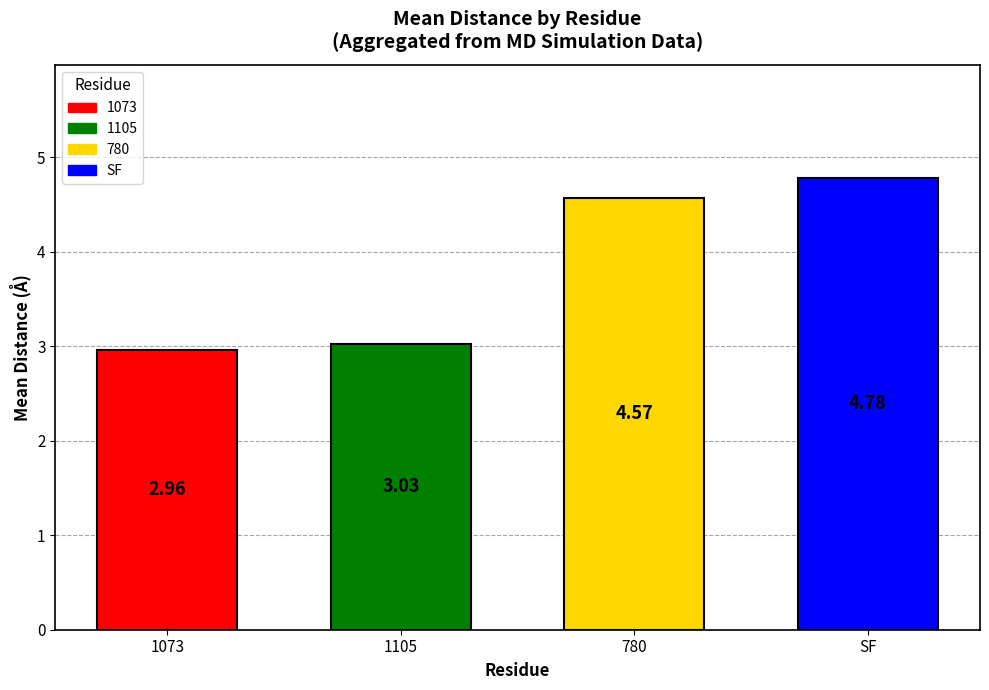

Rank the categories by value from highest to lowest.

SF, 780, 1105, 1073